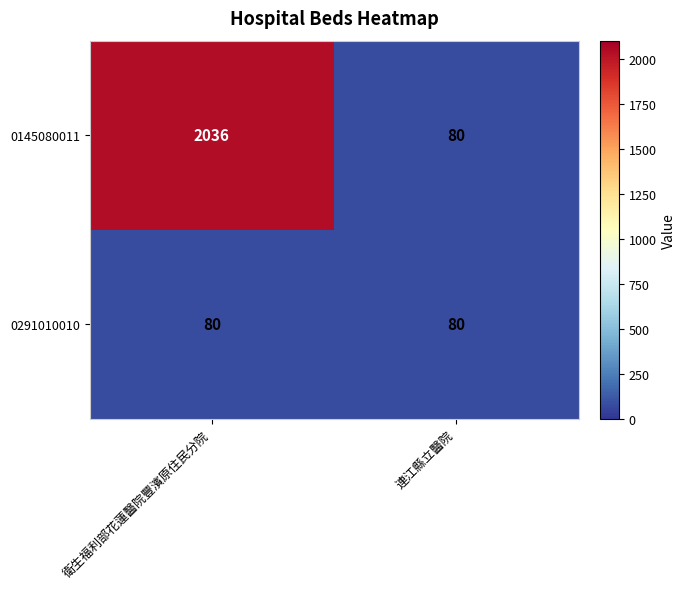

What is the smallest value displayed?

80